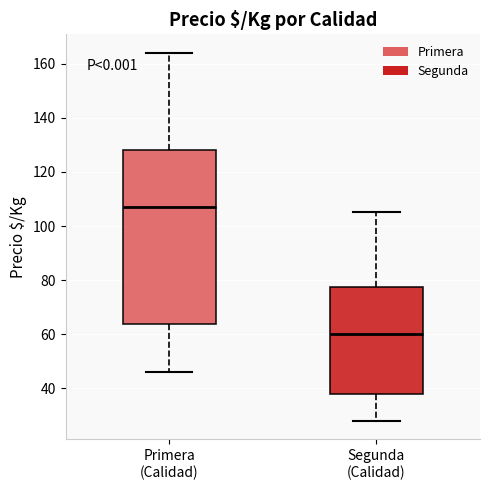

Where does the upper whisker of the box for Primera (Calidad) end on the y-axis? The values are not printed on the chart, so give them approximately, as read against the axis.

164